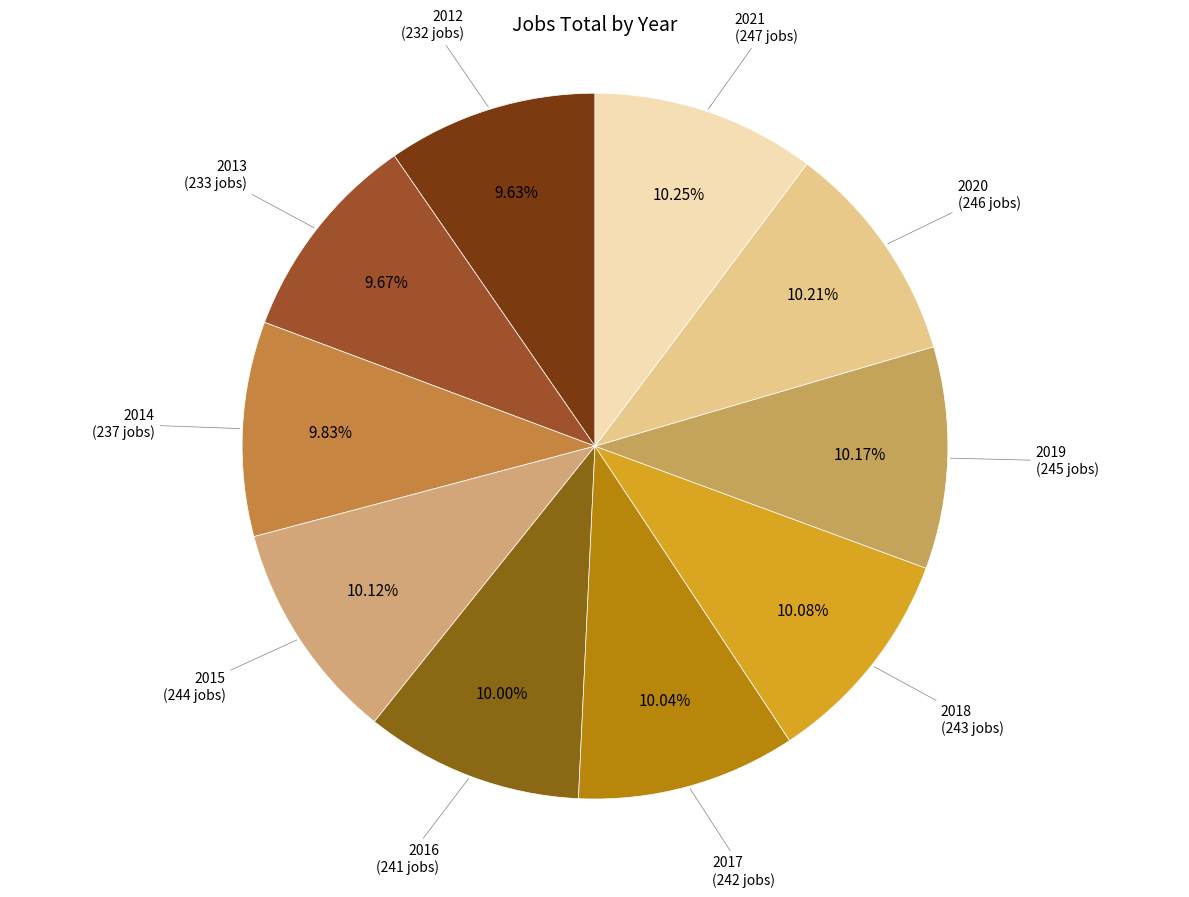

Count the number of slices in the pie.

10